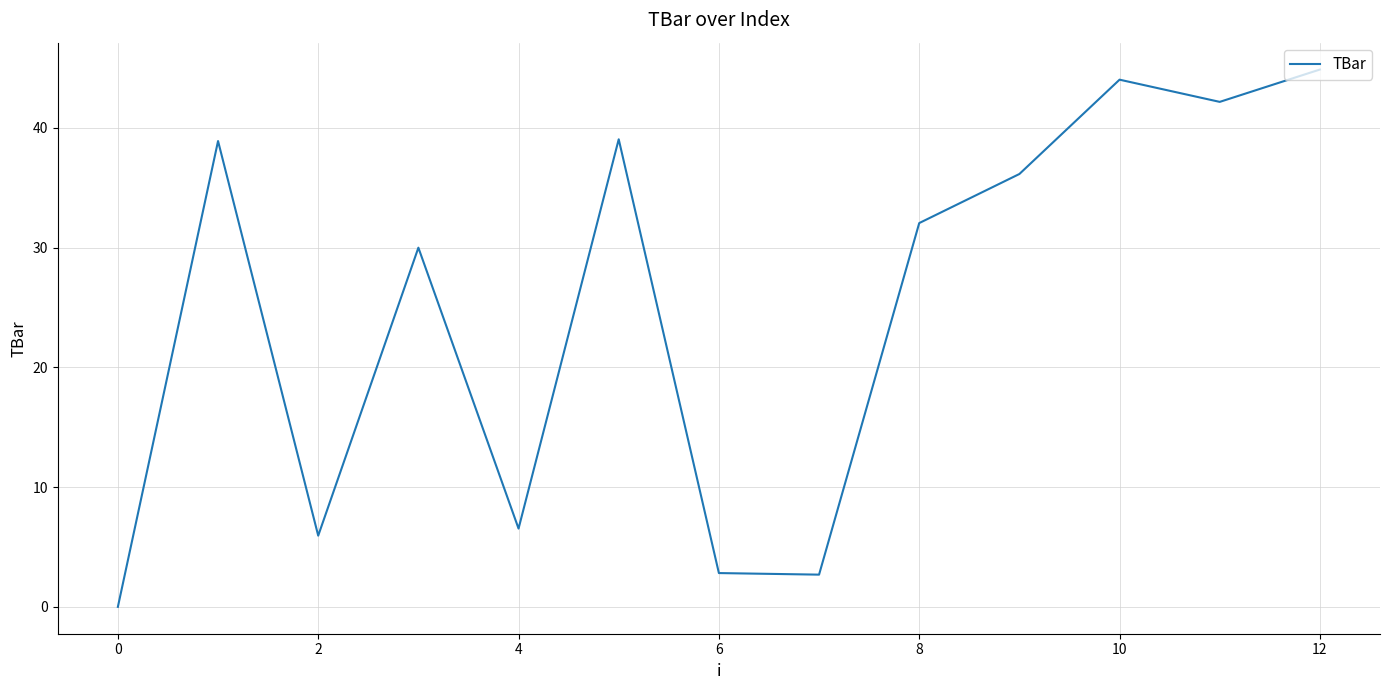

How many values exceed 32?

7